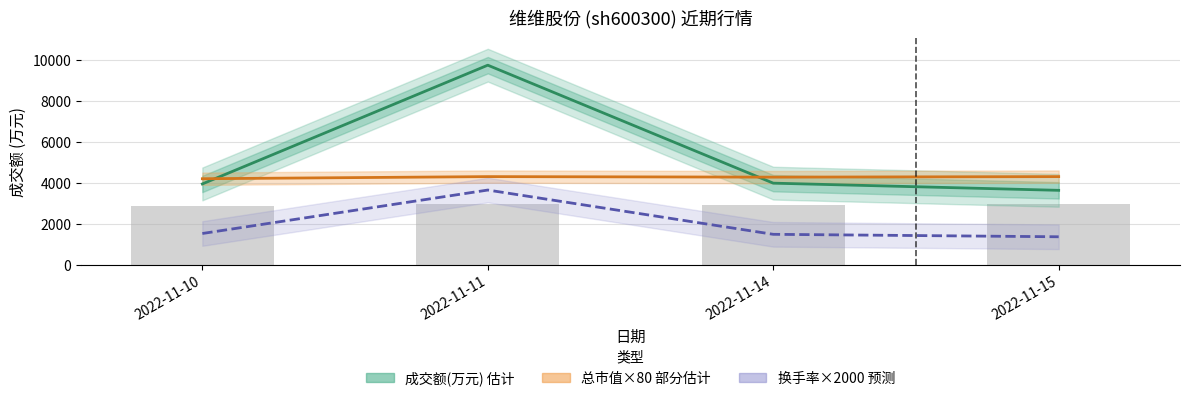

At which category does the chart reach its minimum across all series?

2022-11-15